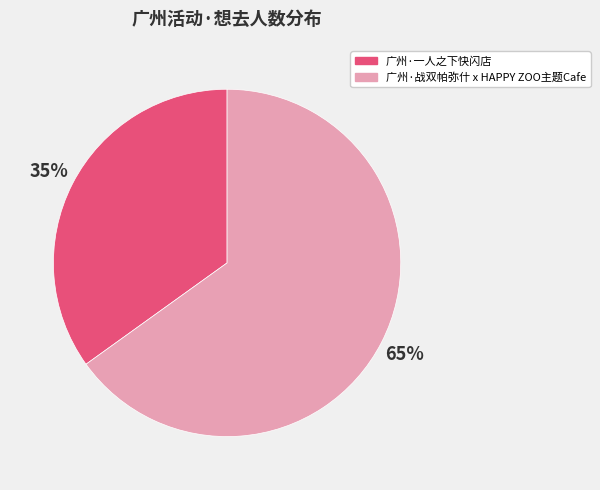

Approximately how many times larger is the value at 广州·战双帕弥什 x HAPPY ZOO主题Cafe compared to 广州·一人之下快闪店?

1.9